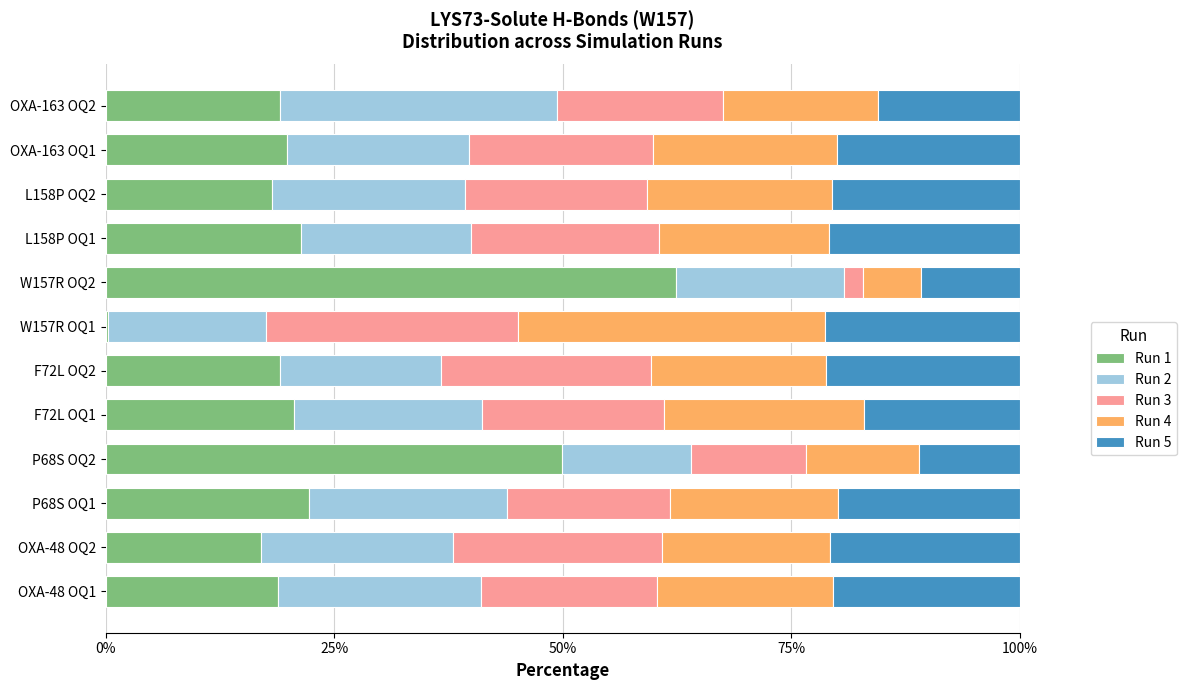

True or false: Run 1 has a value of 19.1 at OXA-163 OQ2.

True